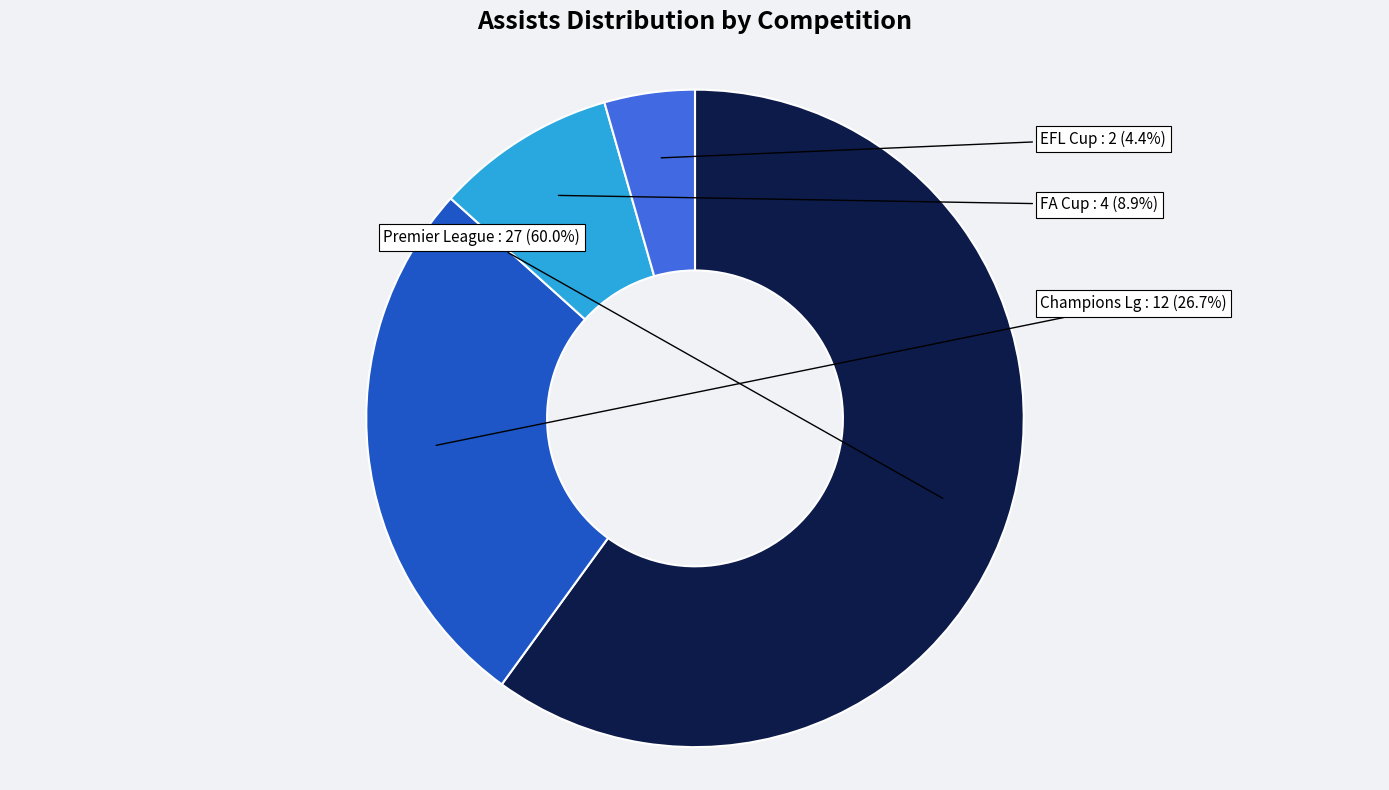

Is there any slice that represents more than half of the pie?

Yes